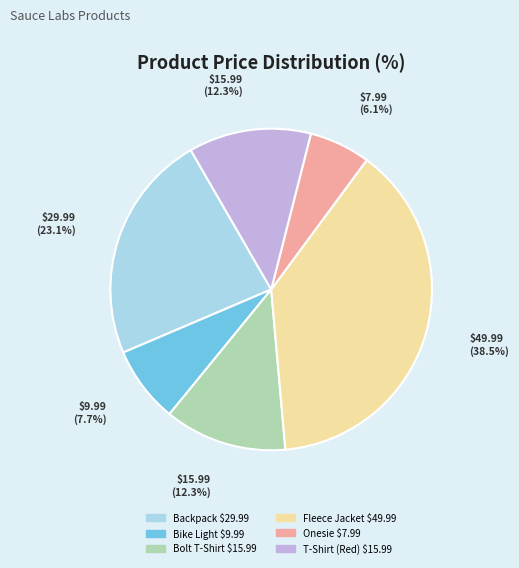

How much of the chart is everything except Bike Light $9.99?

92.3%